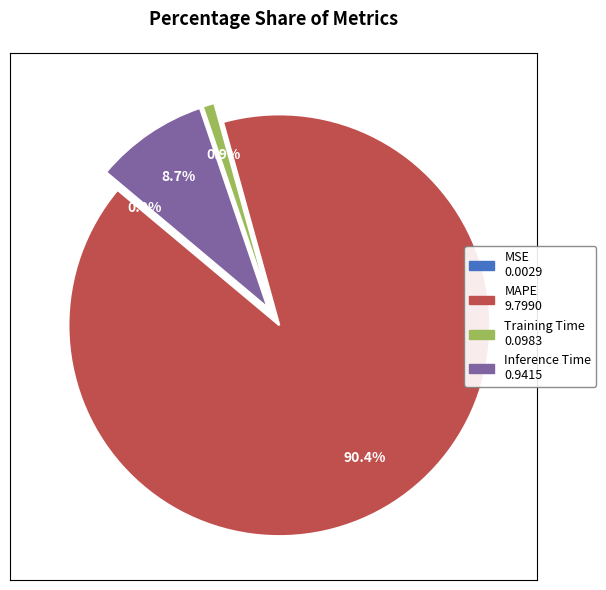

Combined, do Training Time and Inference Time account for over 50%?

No